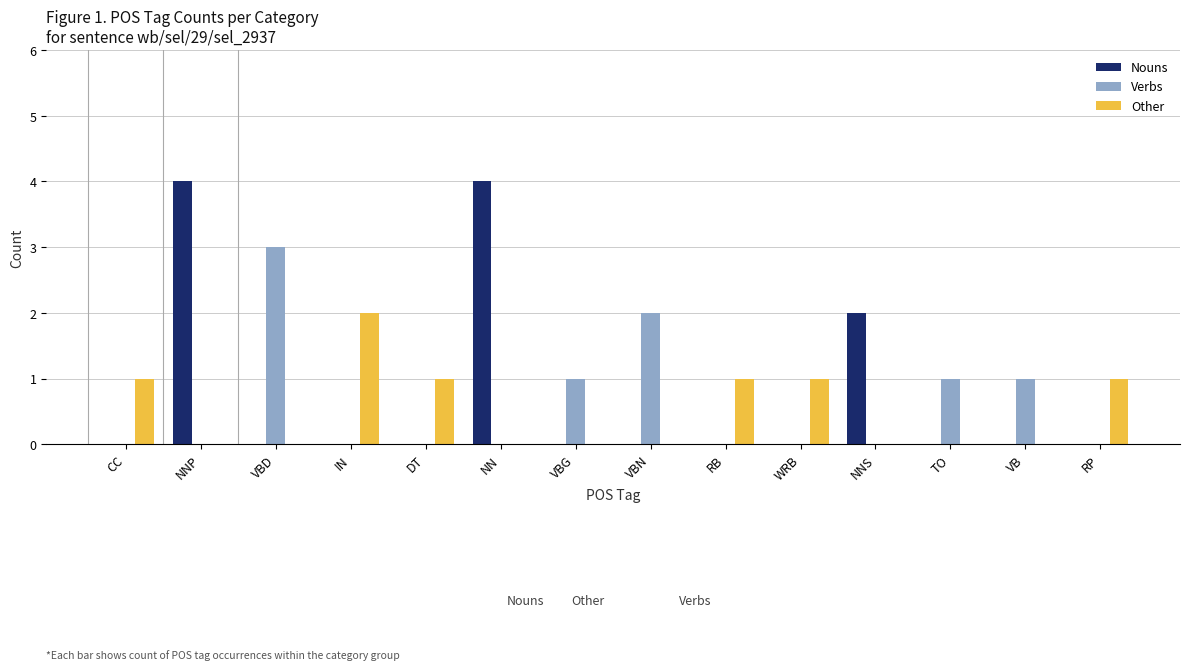

What is the average value of the Nouns series?

1